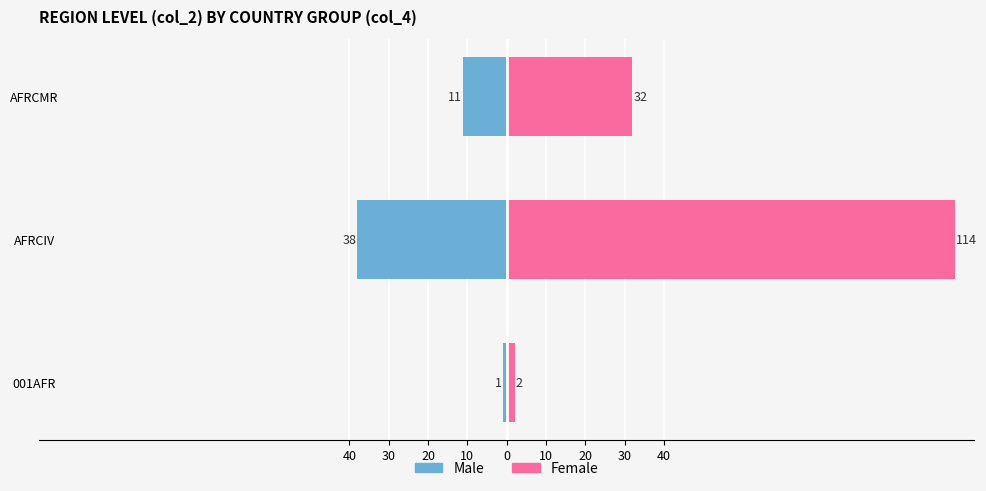

Between AFRCIV and AFRCMR, which is larger?

AFRCMR